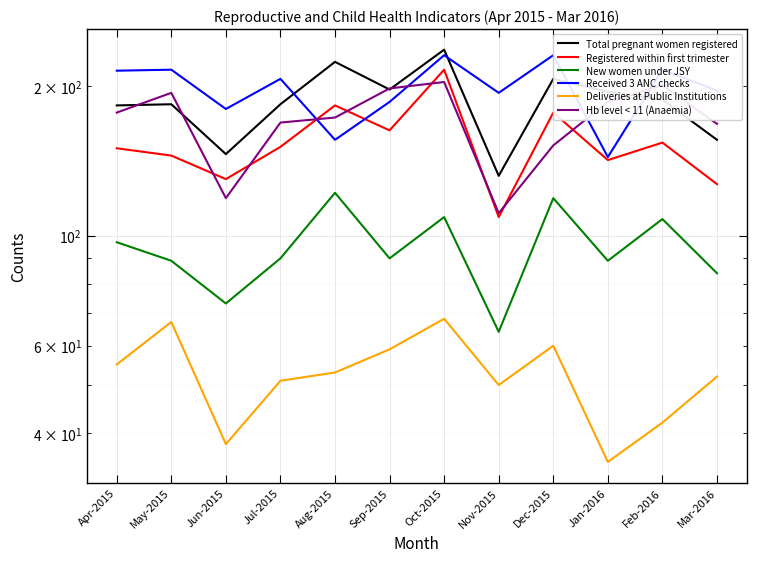

What is the difference between the maximum and minimum values in the Registered within first trimester series?

107